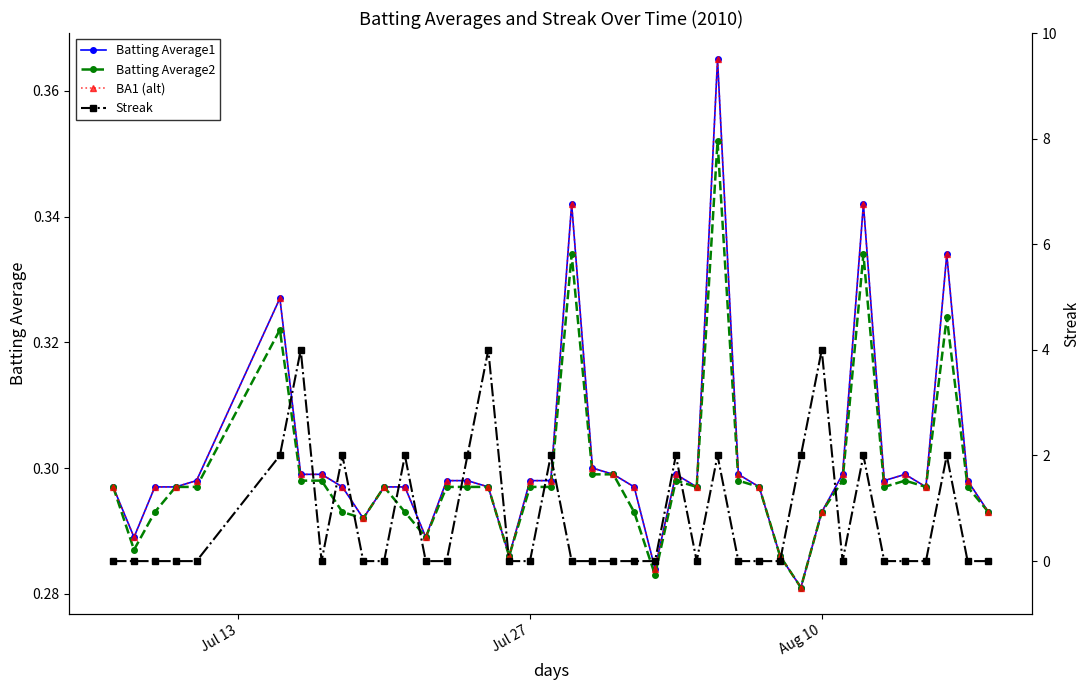

True or false: Batting Average1 and BA1 (alt) cross at least once.

False